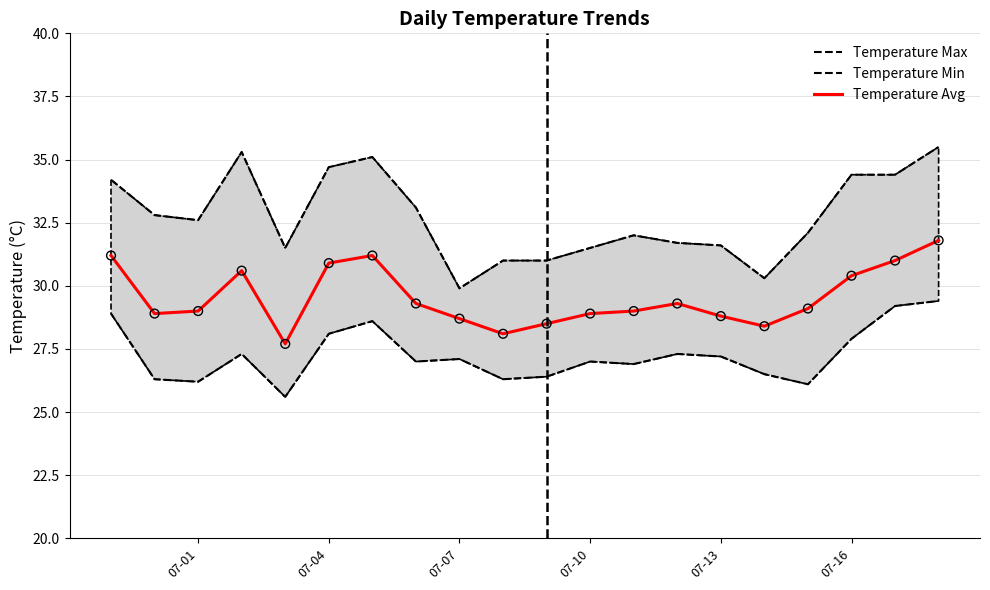

Which series reaches the minimum Y coordinate?

Temperature Min